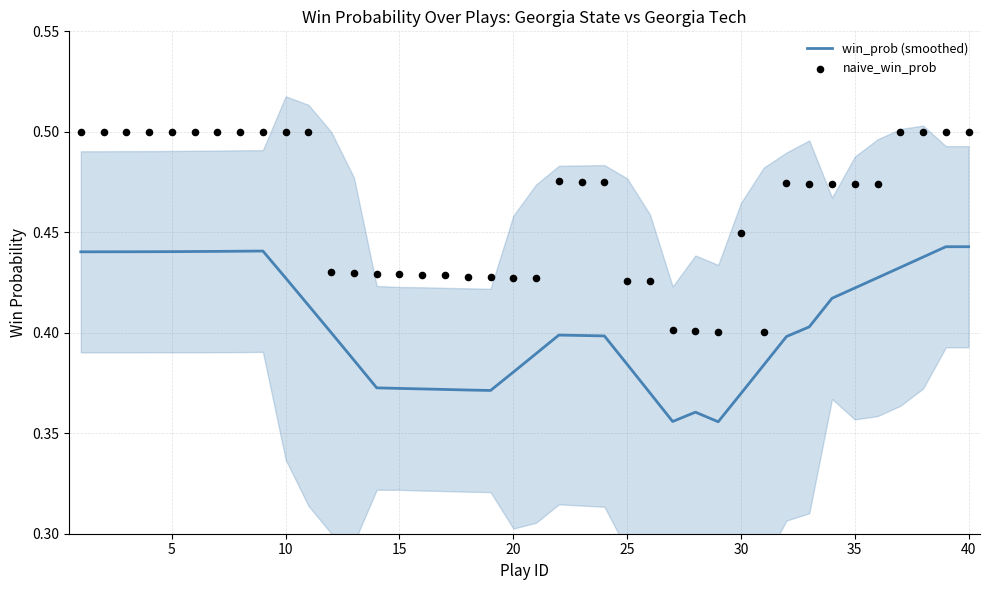

Which series has the largest total across all categories?

naive_win_prob